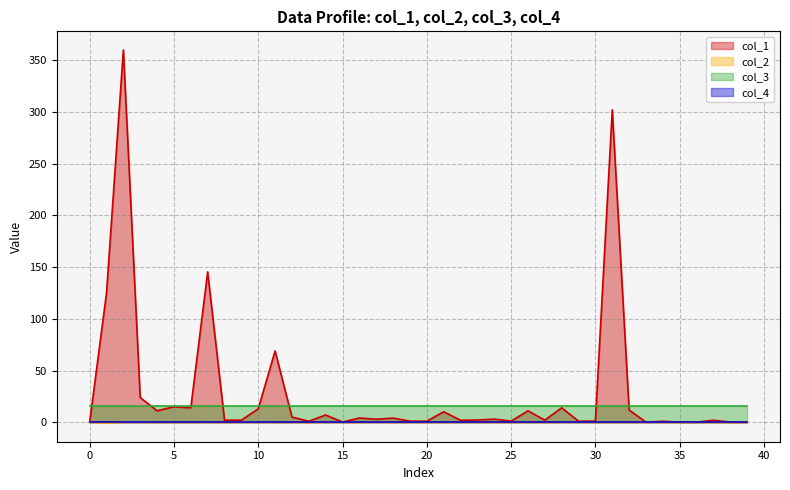

What is the maximum value shown in the chart?

360.0